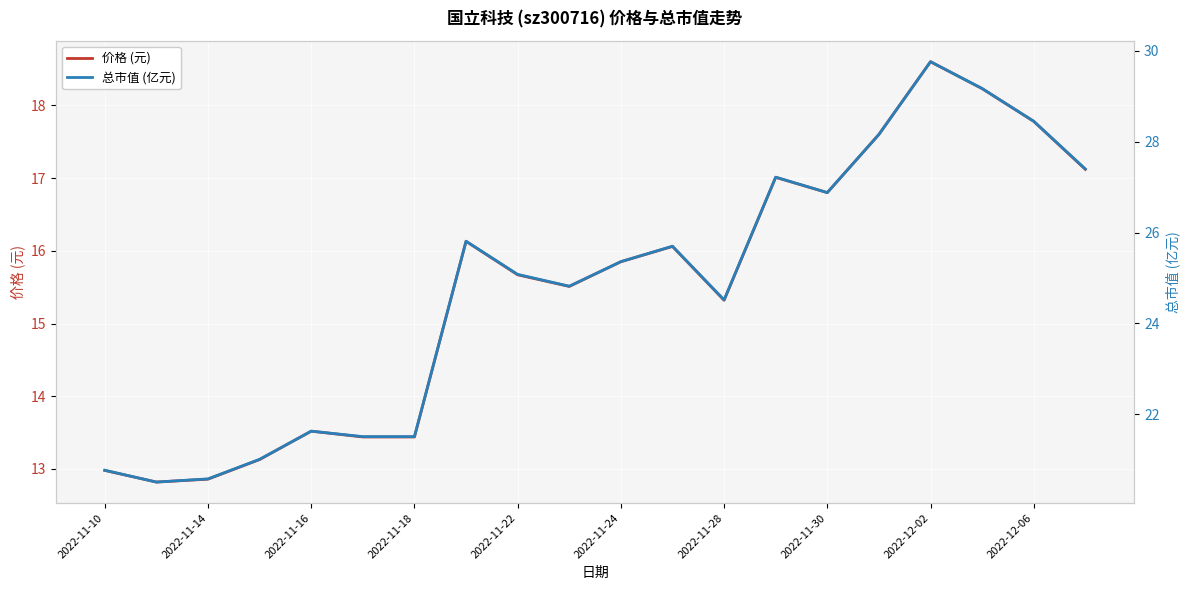

What are all the series names shown in the legend?

价格 (元), 总市值 (亿元)